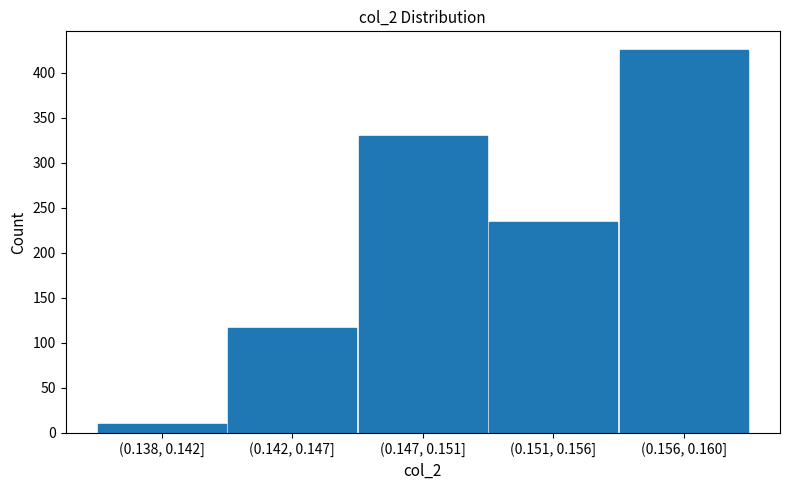

Reading left to right, transcribe all the data shown in this chart.

(0.138, 0.142]=10	(0.142, 0.147]=117	(0.147, 0.151]=330	(0.151, 0.156]=234	(0.156, 0.160]=425